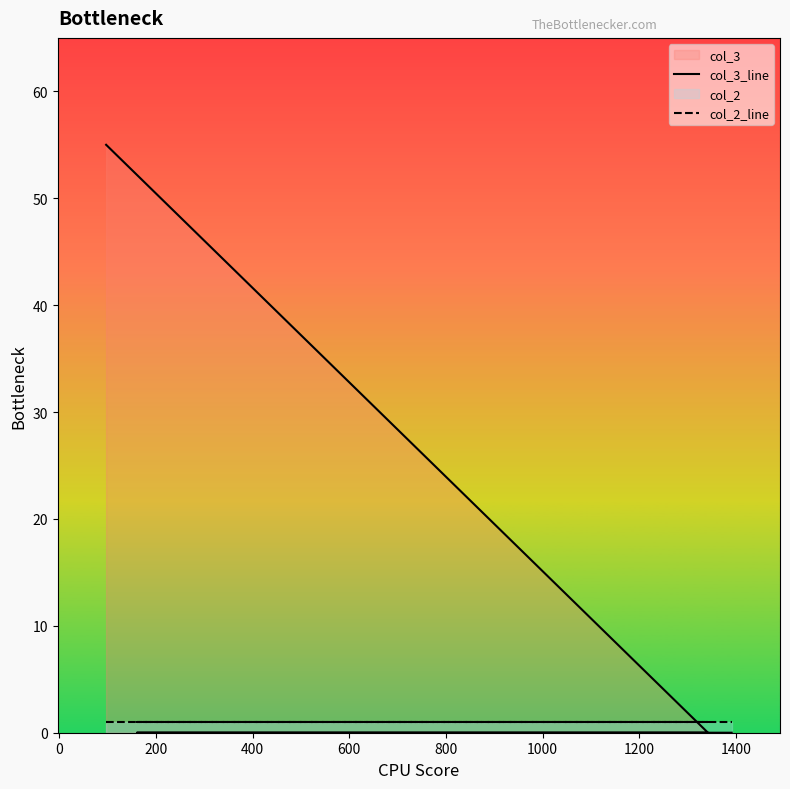

Which series ends up on top after the final intersection of col_2_line and col_3_line?

col_2_line